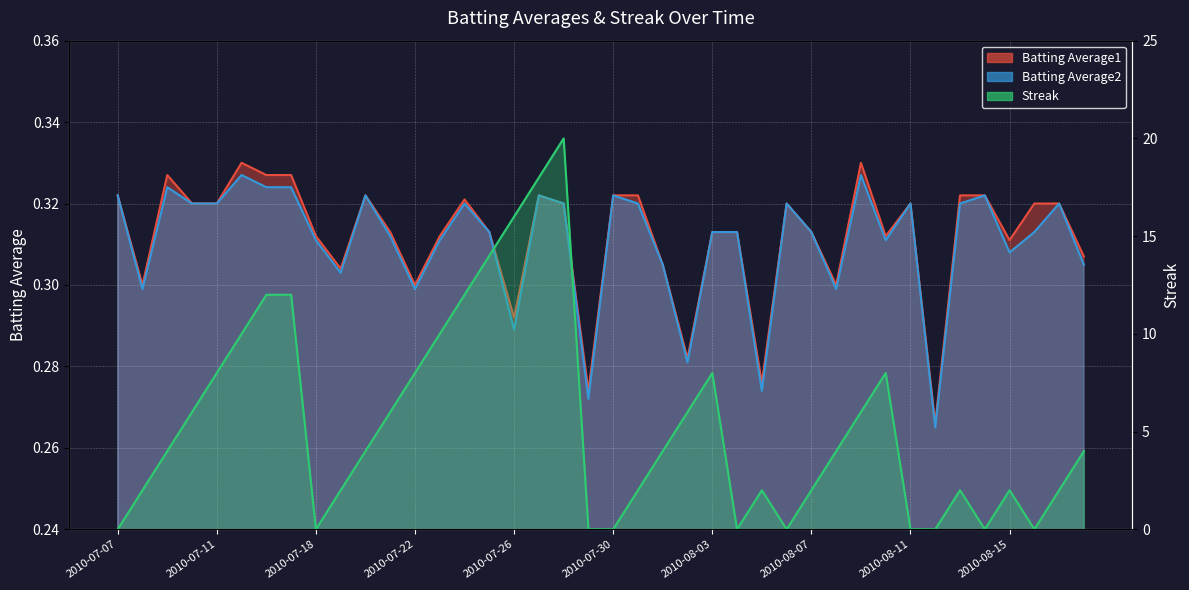

True or false: Batting Average1 has more than 1 interior local peaks.

True